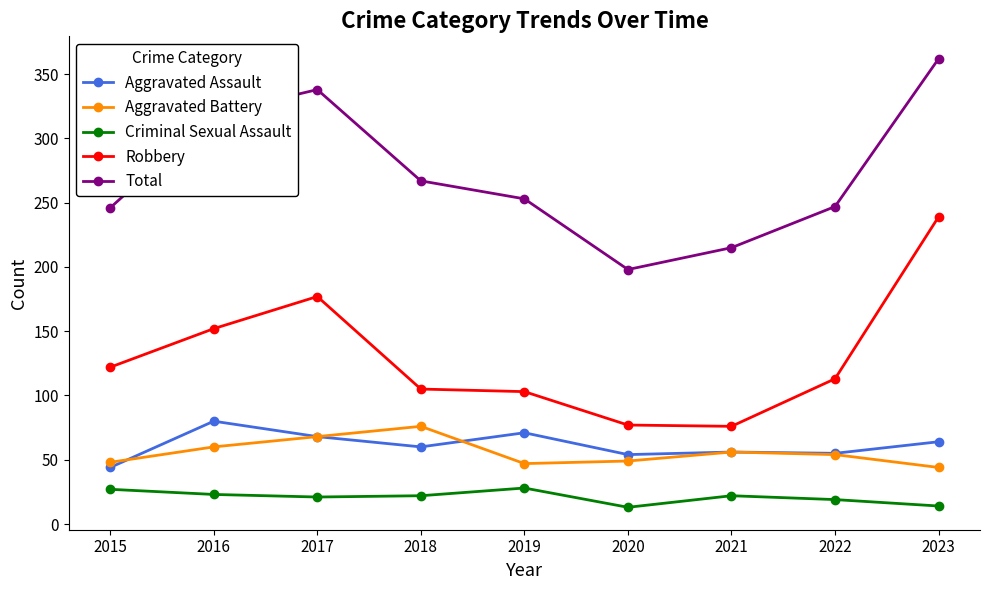

Rank the series at 2018 from lowest to highest value.

Criminal Sexual Assault, Aggravated Assault, Aggravated Battery, Robbery, Total